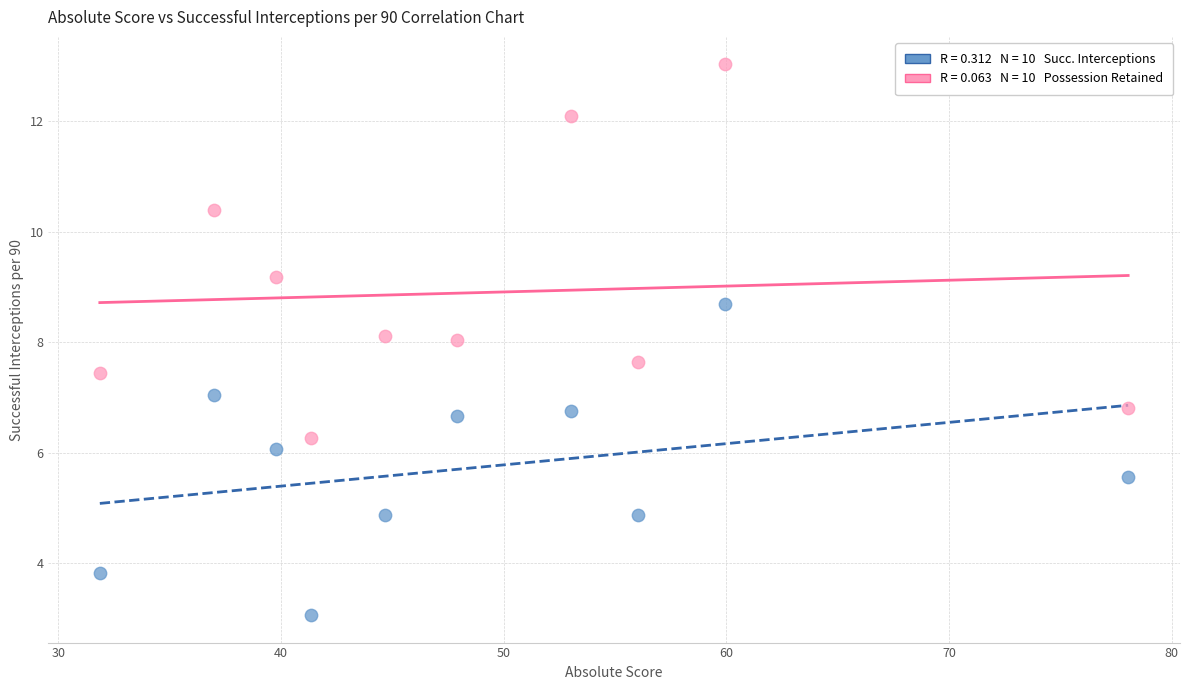

Across all data points, what is the range of Y values (max minus min)?

10.0